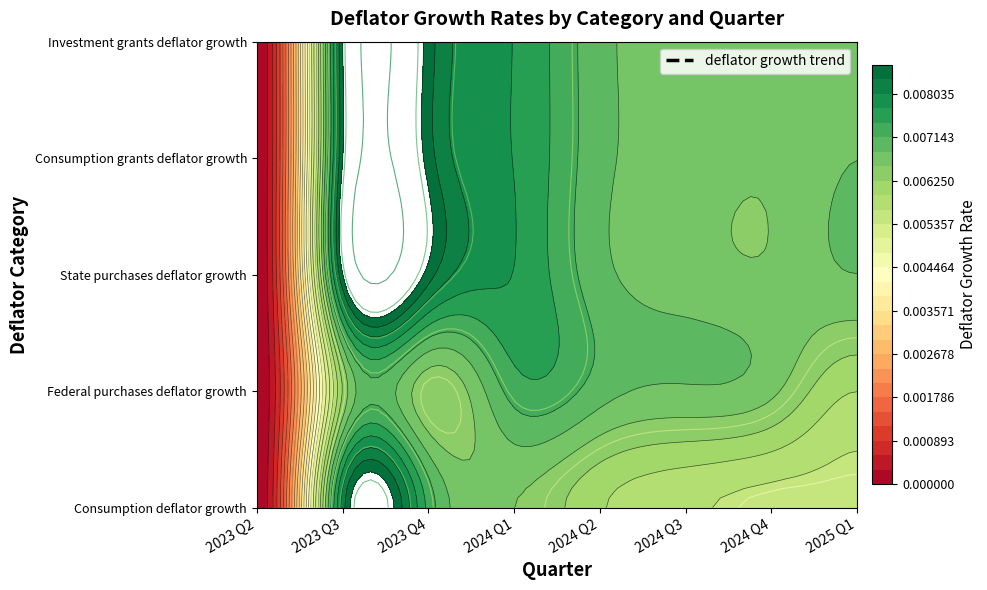

What is the sum of all State purchases deflator growth values?

0.1